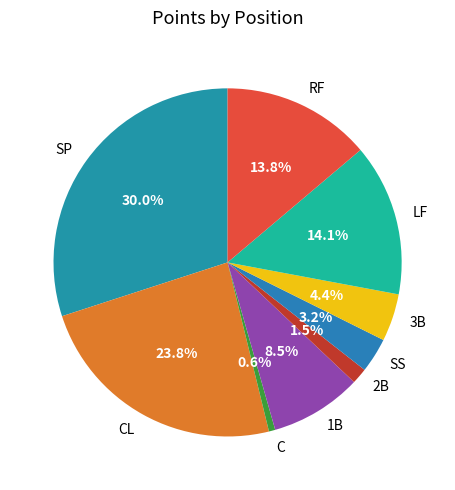

Which slice is the smallest?

C